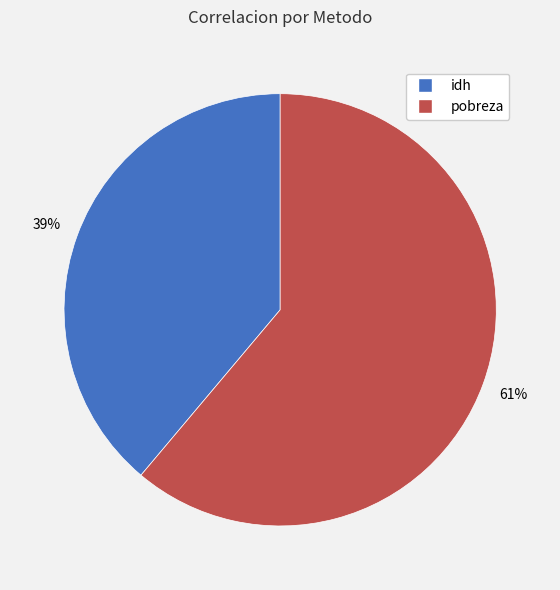

Is the sum of idh and pobreza greater than half?

Yes